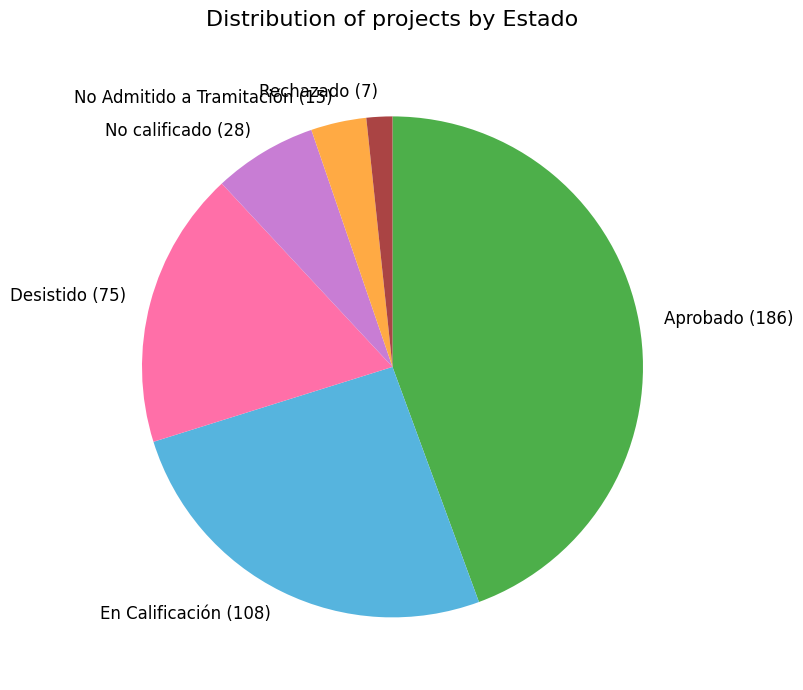

Is the sum of No calificado and Aprobado greater than half?

Yes